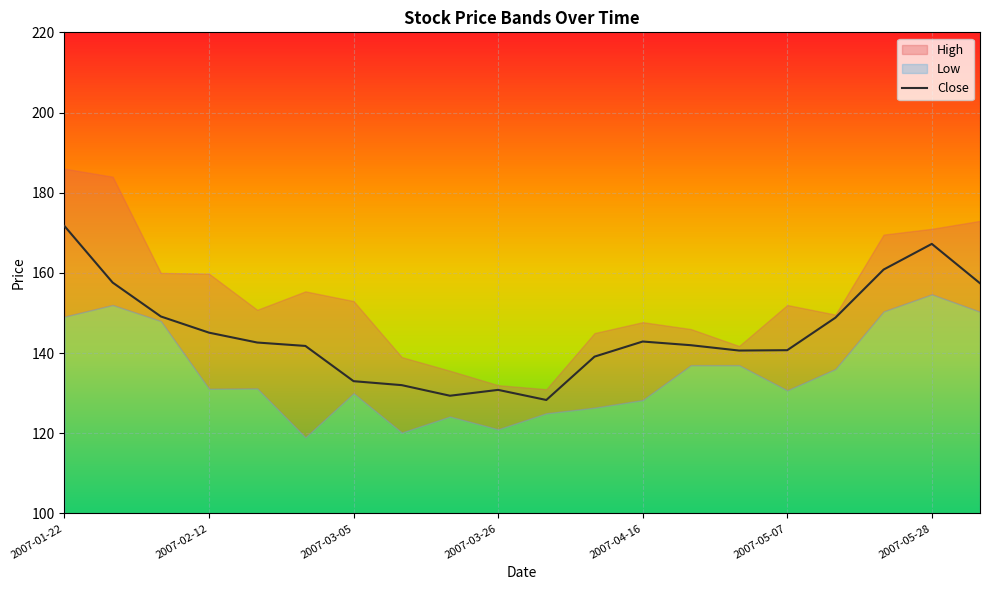

What is the maximum value for Close?

171.7